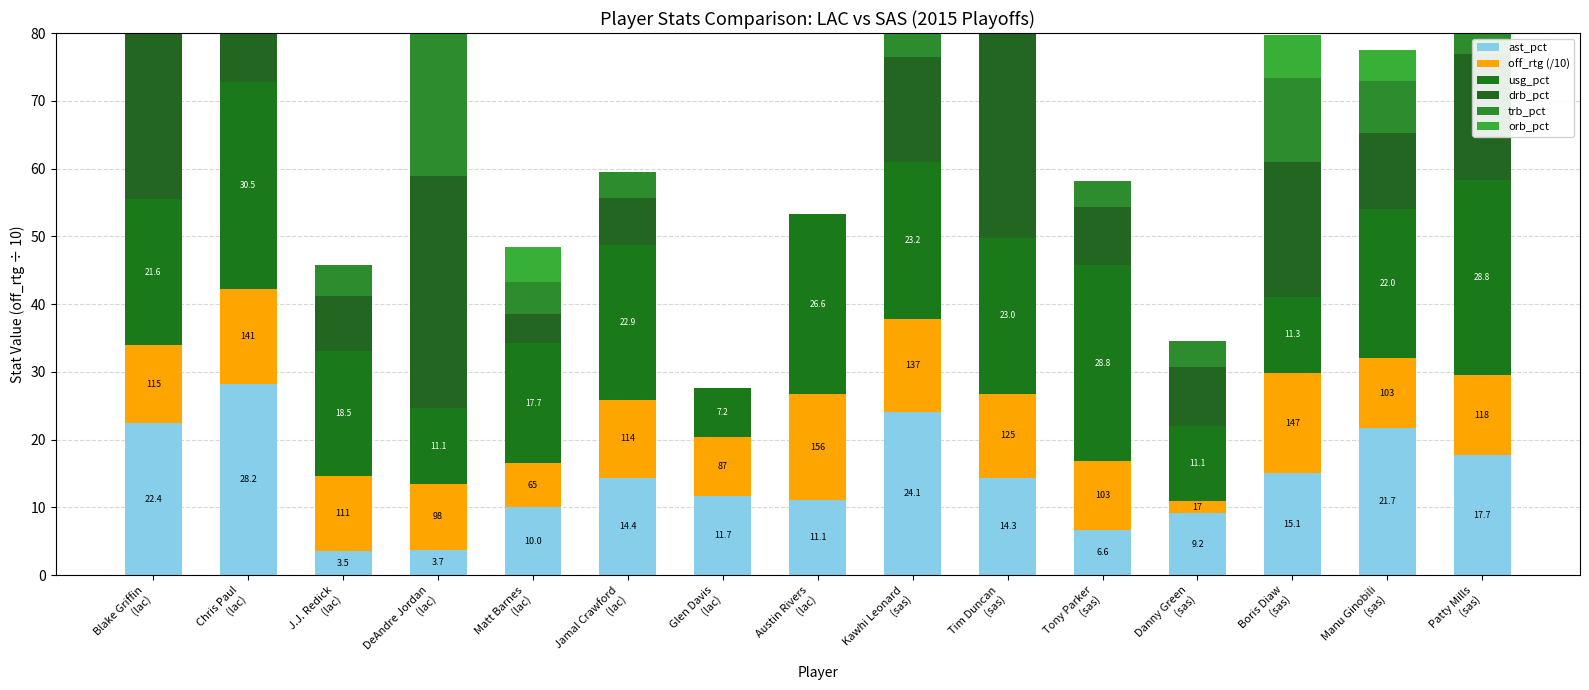

Reading left to right, extract all data points from this chart.

ast_pct: Blake Griffin
(lac)=22.4	Chris Paul
(lac)=28.2	J.J. Redick
(lac)=3.5	DeAndre Jordan
(lac)=3.7	Matt Barnes
(lac)=10.0	Jamal Crawford
(lac)=14.4	Glen Davis
(lac)=11.7	Austin Rivers
(lac)=11.1	Kawhi Leonard
(sas)=24.1	Tim Duncan
(sas)=14.3	Tony Parker
(sas)=6.6	Danny Green
(sas)=9.2	Boris Diaw
(sas)=15.1	Manu Ginobili
(sas)=21.7	Patty Mills
(sas)=17.7
off_rtg (/10): Blake Griffin
(lac)=11.5	Chris Paul
(lac)=14.1	J.J. Redick
(lac)=11.1	DeAndre Jordan
(lac)=9.8	Matt Barnes
(lac)=6.5	Jamal Crawford
(lac)=11.4	Glen Davis
(lac)=8.7	Austin Rivers
(lac)=15.6	Kawhi Leonard
(sas)=13.7	Tim Duncan
(sas)=12.5	Tony Parker
(sas)=10.3	Danny Green
(sas)=1.7	Boris Diaw
(sas)=14.7	Manu Ginobili
(sas)=10.3	Patty Mills
(sas)=11.8
usg_pct: Blake Griffin
(lac)=21.6	Chris Paul
(lac)=30.5	J.J. Redick
(lac)=18.5	DeAndre Jordan
(lac)=11.1	Matt Barnes
(lac)=17.7	Jamal Crawford
(lac)=22.9	Glen Davis
(lac)=7.2	Austin Rivers
(lac)=26.6	Kawhi Leonard
(sas)=23.2	Tim Duncan
(sas)=23.0	Tony Parker
(sas)=28.8	Danny Green
(sas)=11.1	Boris Diaw
(sas)=11.3	Manu Ginobili
(sas)=22.0	Patty Mills
(sas)=28.8
drb_pct: Blake Griffin
(lac)=39.6	Chris Paul
(lac)=7.9	J.J. Redick
(lac)=8.1	DeAndre Jordan
(lac)=34.3	Matt Barnes
(lac)=4.3	Jamal Crawford
(lac)=7.0	Glen Davis
(lac)=0.0	Austin Rivers
(lac)=0.0	Kawhi Leonard
(sas)=15.4	Tim Duncan
(sas)=32.7	Tony Parker
(sas)=8.6	Danny Green
(sas)=8.7	Boris Diaw
(sas)=19.8	Manu Ginobili
(sas)=11.3	Patty Mills
(sas)=18.6
trb_pct: Blake Griffin
(lac)=24.4	Chris Paul
(lac)=4.3	J.J. Redick
(lac)=4.5	DeAndre Jordan
(lac)=24.1	Matt Barnes
(lac)=4.7	Jamal Crawford
(lac)=3.8	Glen Davis
(lac)=0.0	Austin Rivers
(lac)=0.0	Kawhi Leonard
(sas)=9.7	Tim Duncan
(sas)=20.5	Tony Parker
(sas)=3.8	Danny Green
(sas)=3.9	Boris Diaw
(sas)=12.4	Manu Ginobili
(sas)=7.6	Patty Mills
(sas)=8.4
orb_pct: Blake Griffin
(lac)=5.7	Chris Paul
(lac)=0.0	J.J. Redick
(lac)=0.0	DeAndre Jordan
(lac)=11.5	Matt Barnes
(lac)=5.3	Jamal Crawford
(lac)=0.0	Glen Davis
(lac)=0.0	Austin Rivers
(lac)=0.0	Kawhi Leonard
(sas)=5.0	Tim Duncan
(sas)=10.6	Tony Parker
(sas)=0.0	Danny Green
(sas)=0.0	Boris Diaw
(sas)=6.4	Manu Ginobili
(sas)=4.6	Patty Mills
(sas)=0.0